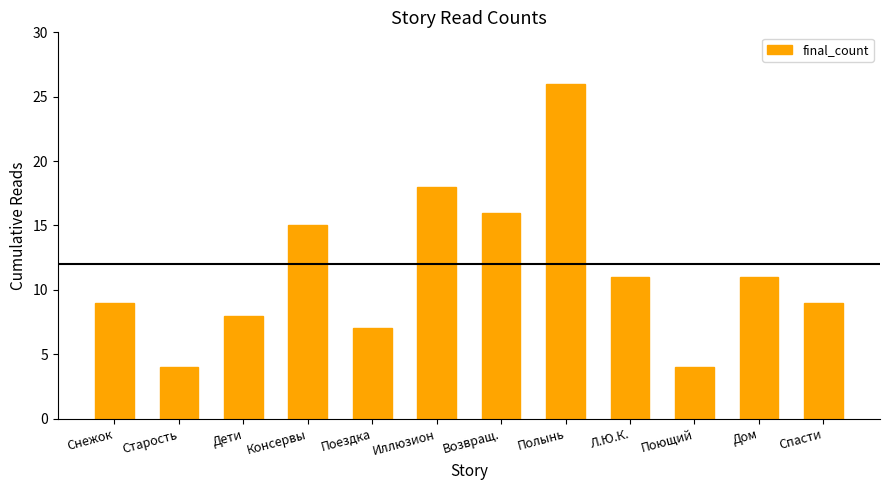

Which category has the highest value across all series?

Полынь